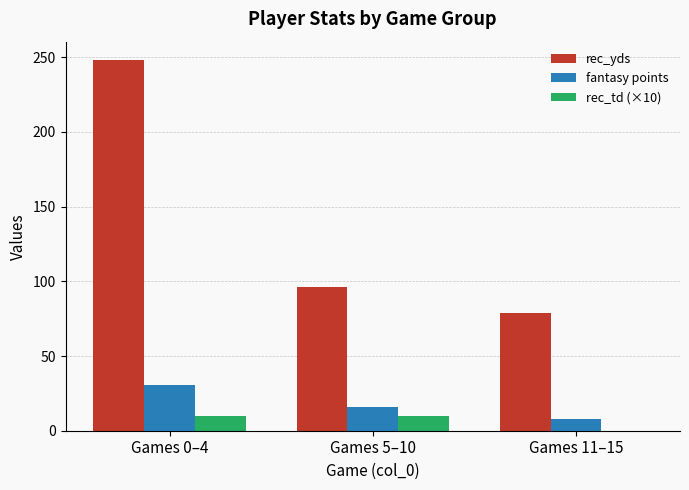

Is the value of fantasy points at Games 0–4 greater than the value of rec_yds at Games 0–4?

No